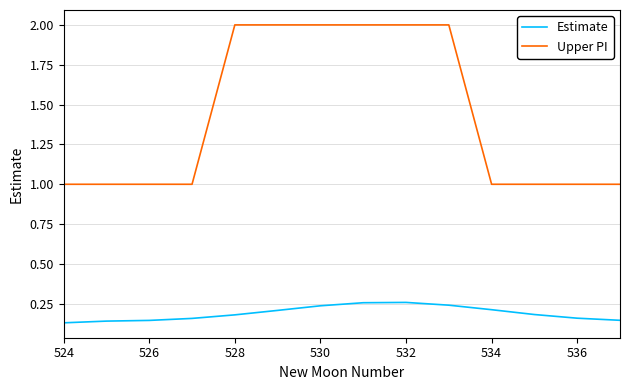

List the series in order of their peak value, highest first.

Upper PI, Estimate